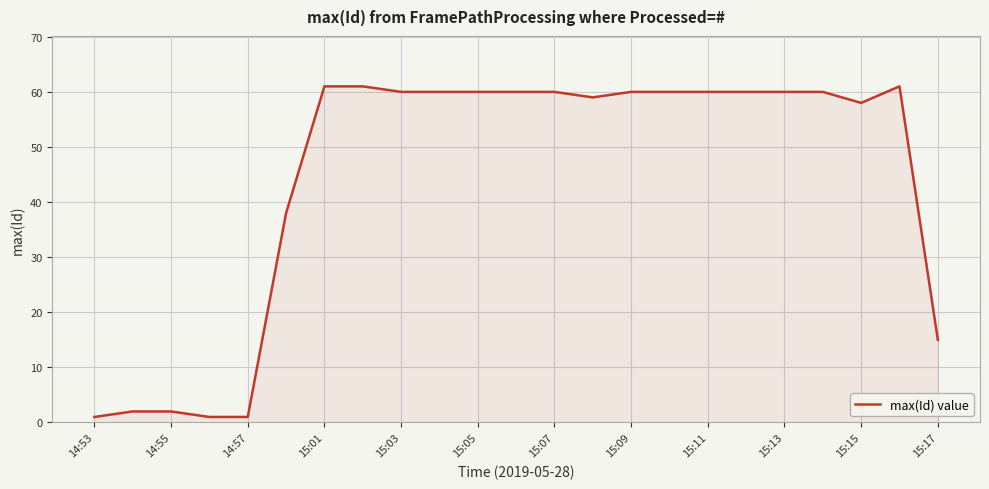

What is the difference between the maximum and minimum values?

60